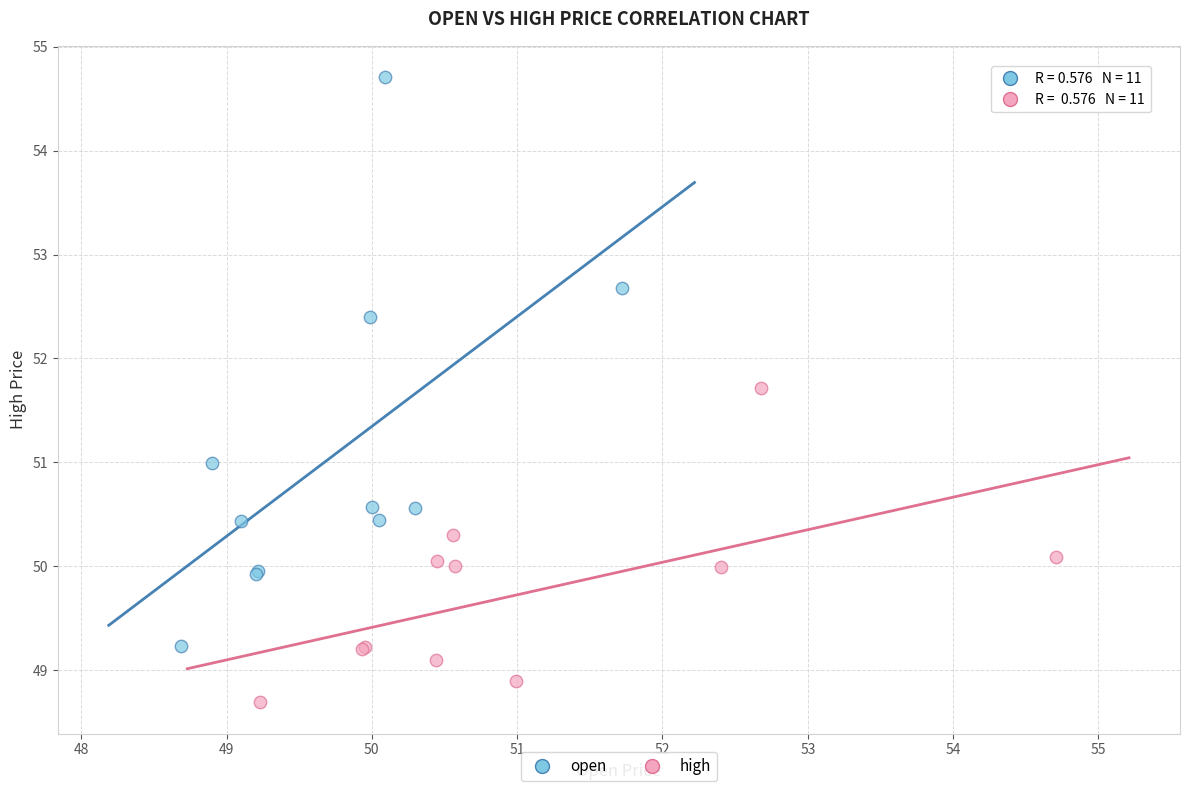

Which series reaches the maximum Y coordinate?

open